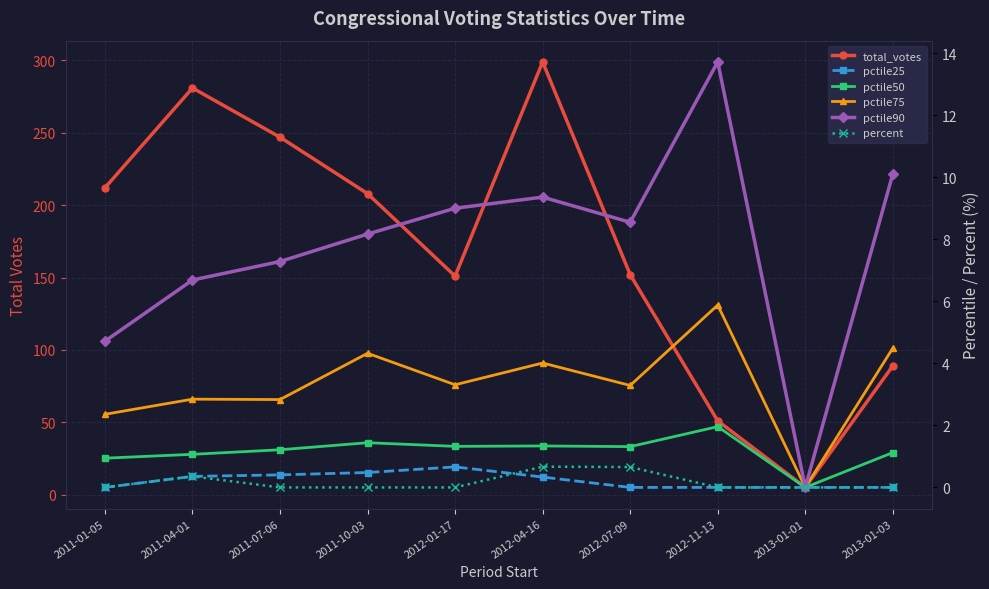

Does the chart display data point markers on the line(s)?

Yes